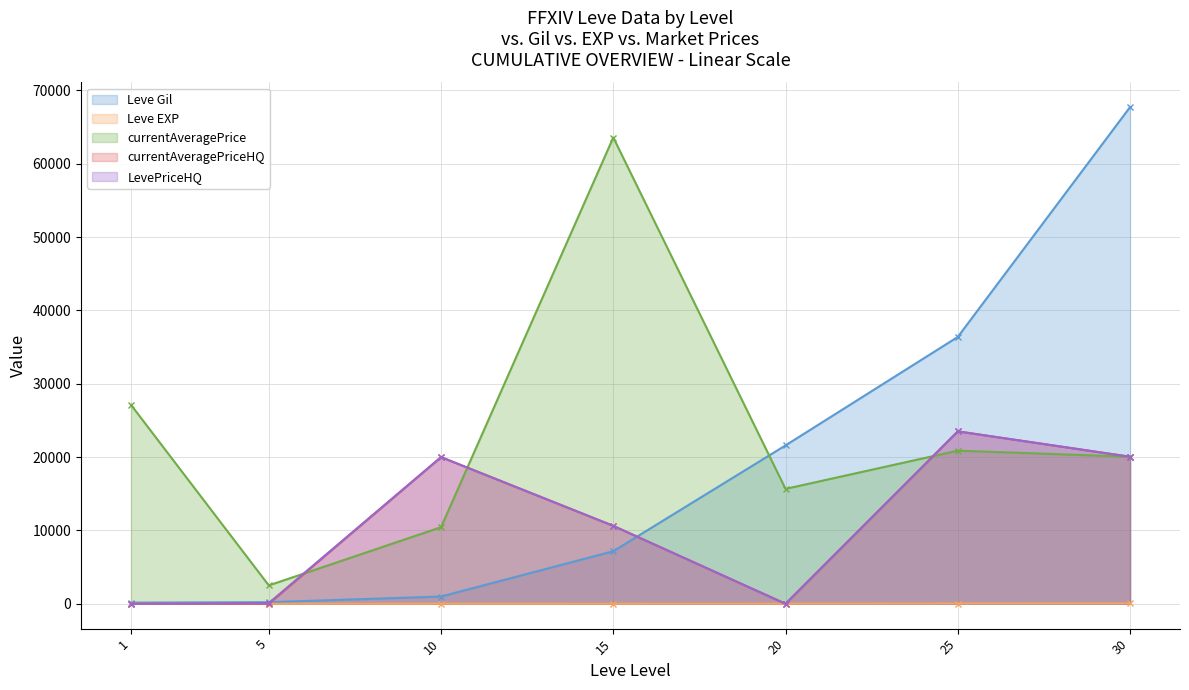

Where does the currentAveragePrice series first go above 20053?

1